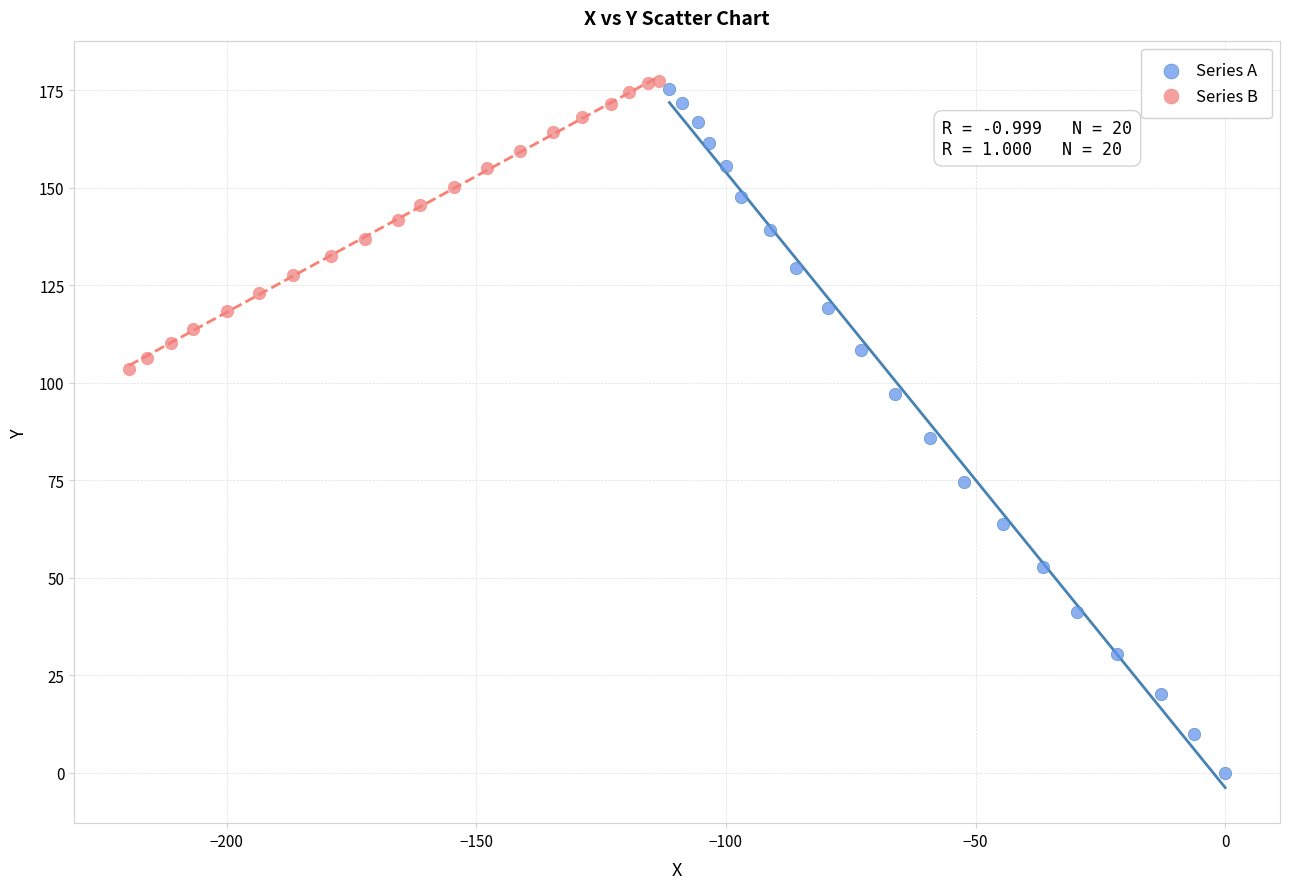

Which series contains the highest Y value?

Series B